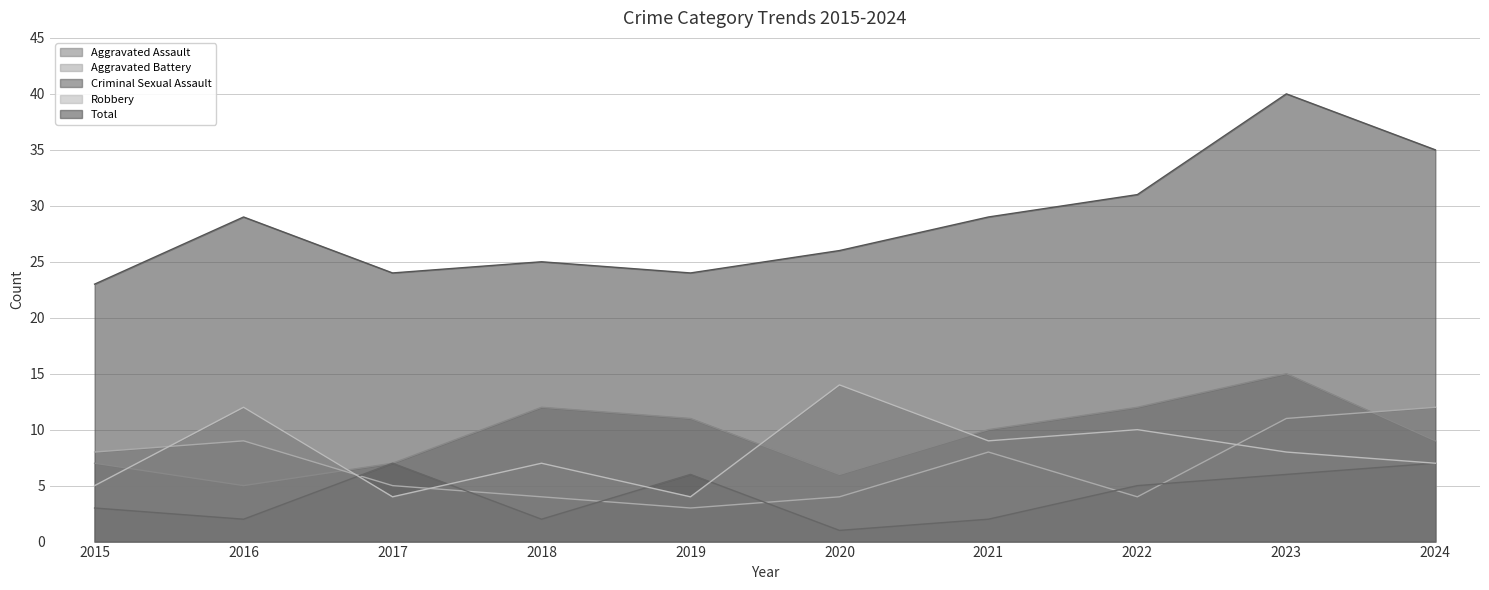

What is the difference between the Aggravated Assault values at 2021 and 2016?

5